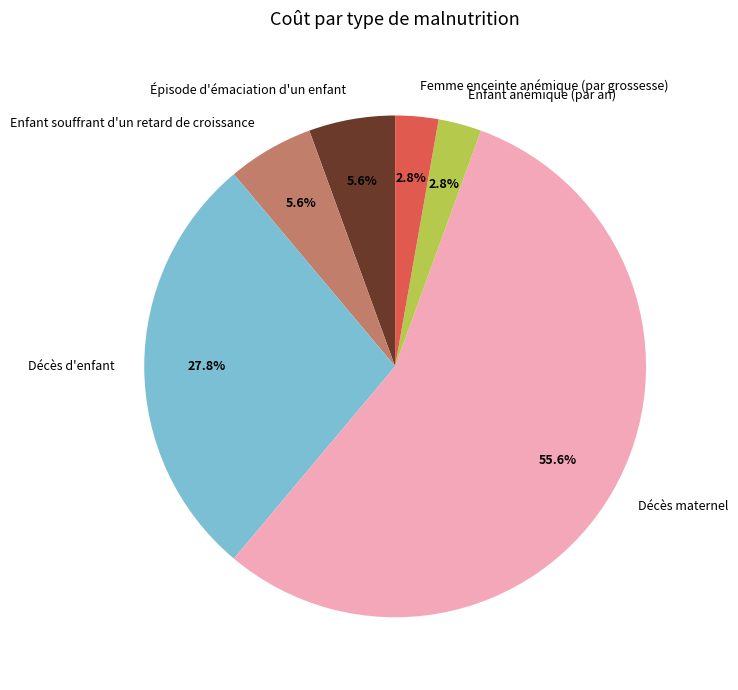

Combined, do Épisode d'émaciation d'un enfant and Femme enceinte anémique (par grossesse) account for over 50%?

No